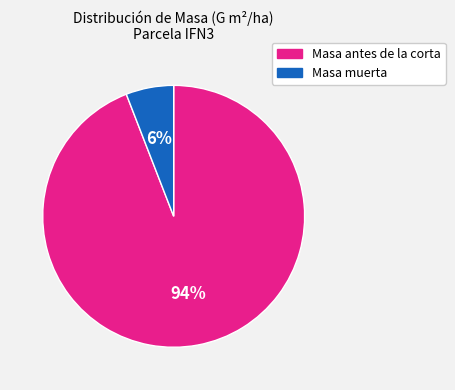

Does any single category account for the majority?

Yes